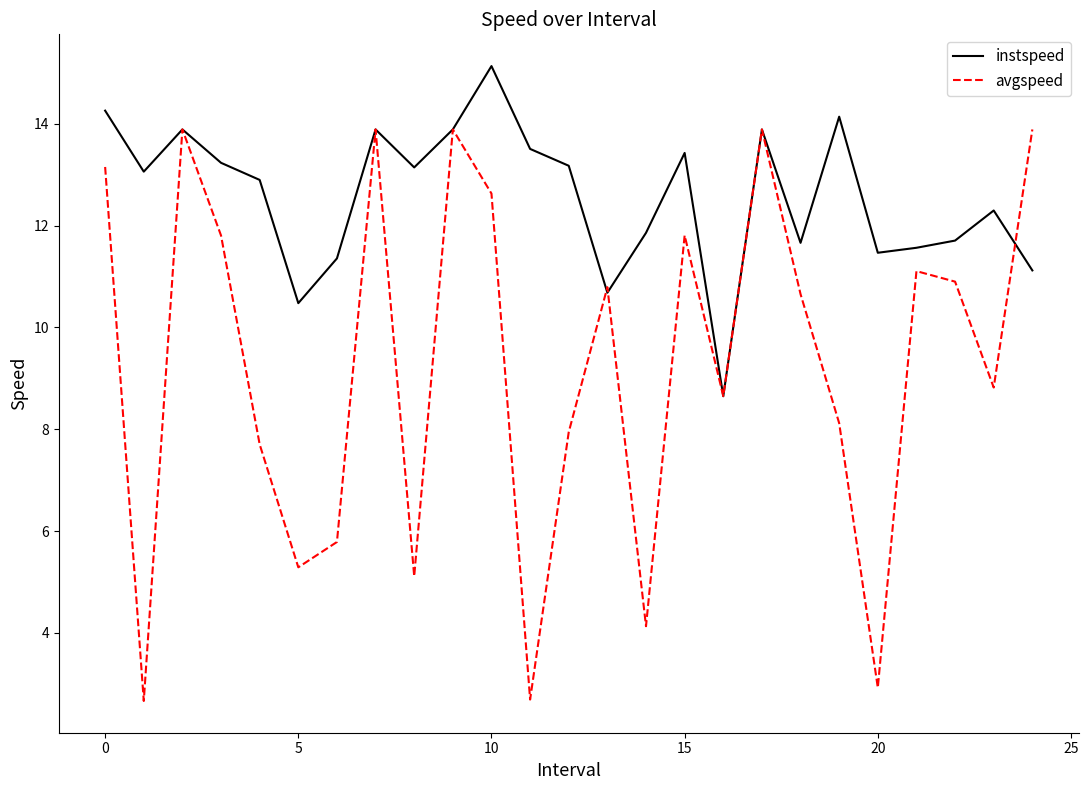

Which series has the widest spread of values?

avgspeed